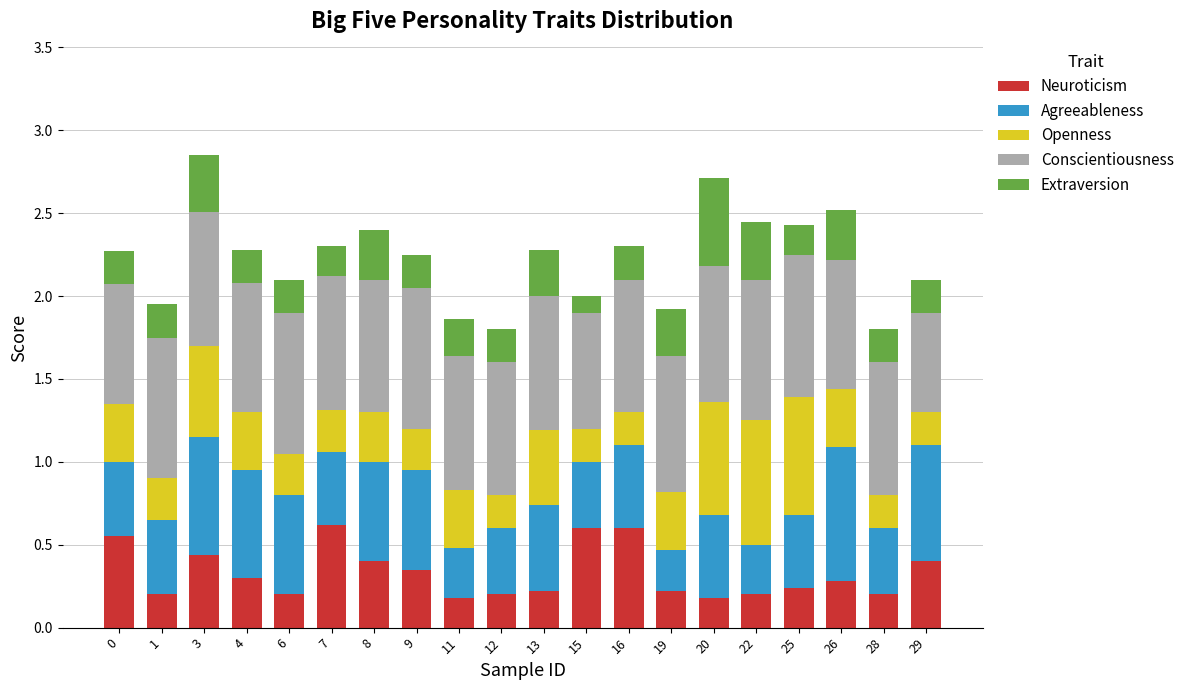

What is the sum of all Neuroticism values?

6.6